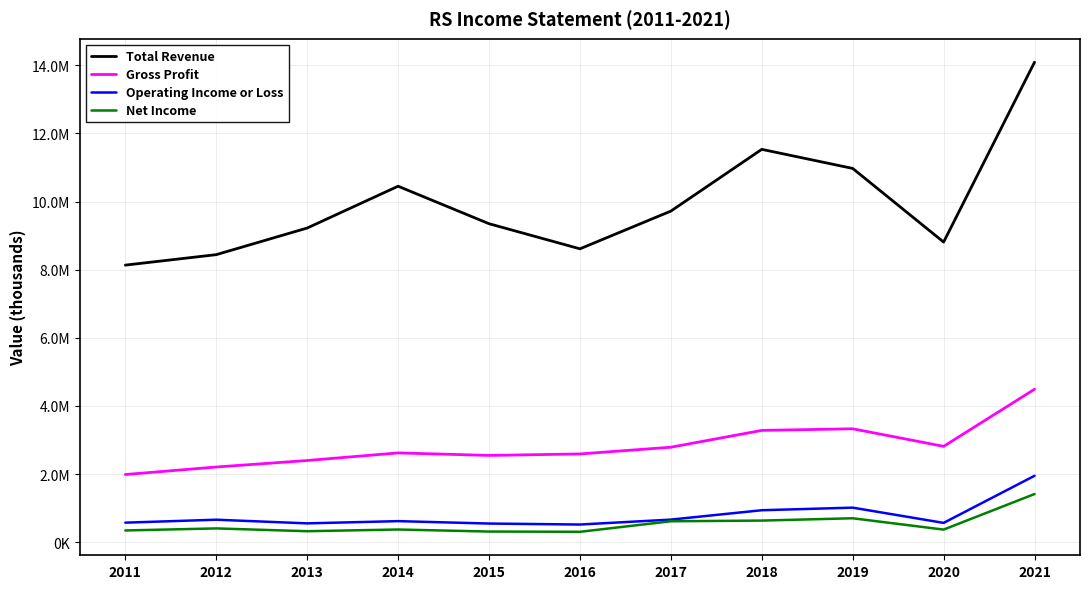

Is the value of Gross Profit at 2019 greater than the value of Operating Income or Loss at 2017?

Yes